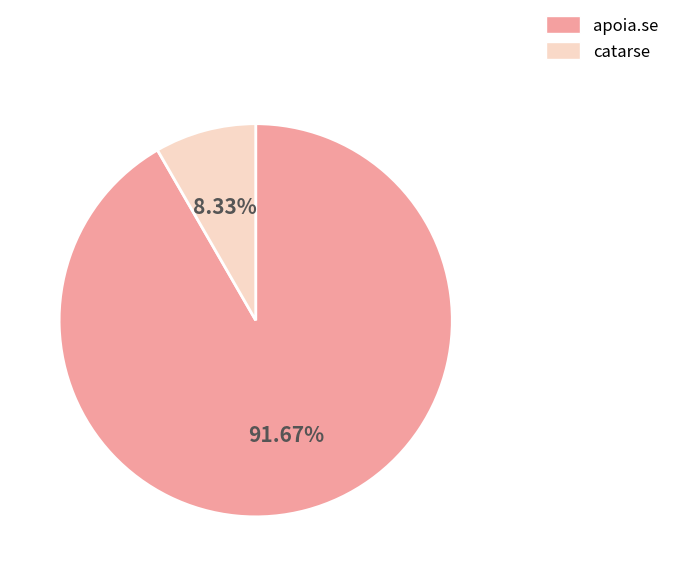

How many slices are in this pie chart?

2